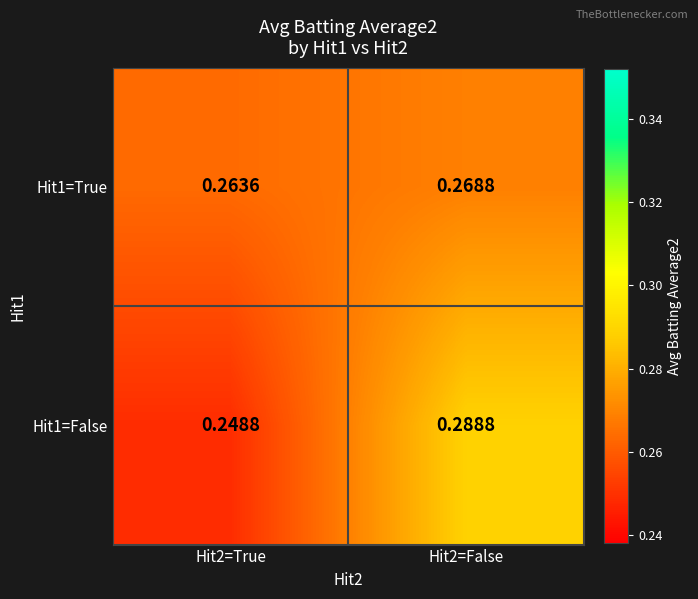

Is the value of Hit1=True at Hit2=True greater than the value of Hit1=False at Hit2=True?

Yes